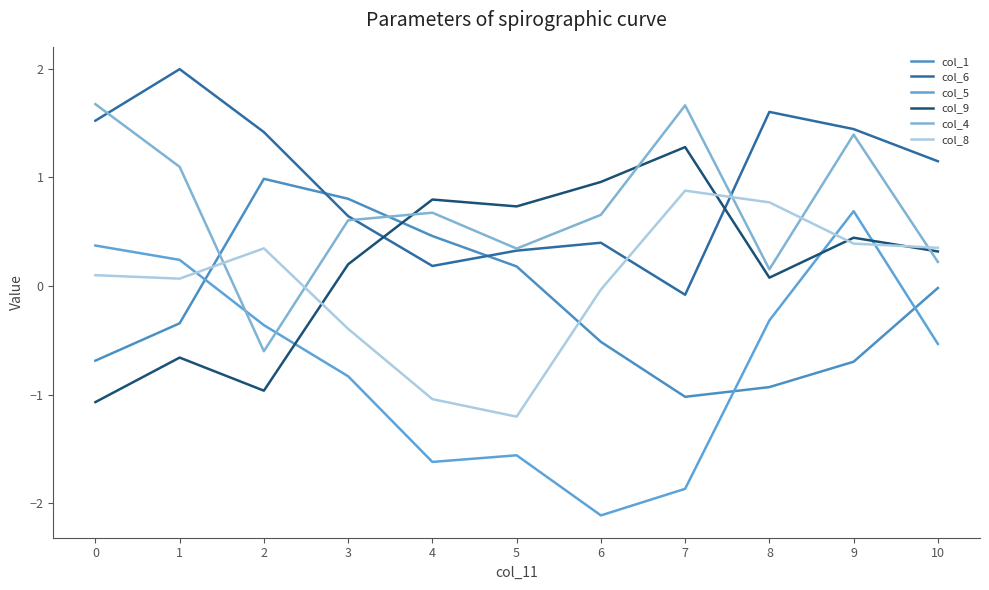

At which category is the sum across all series the highest?

9